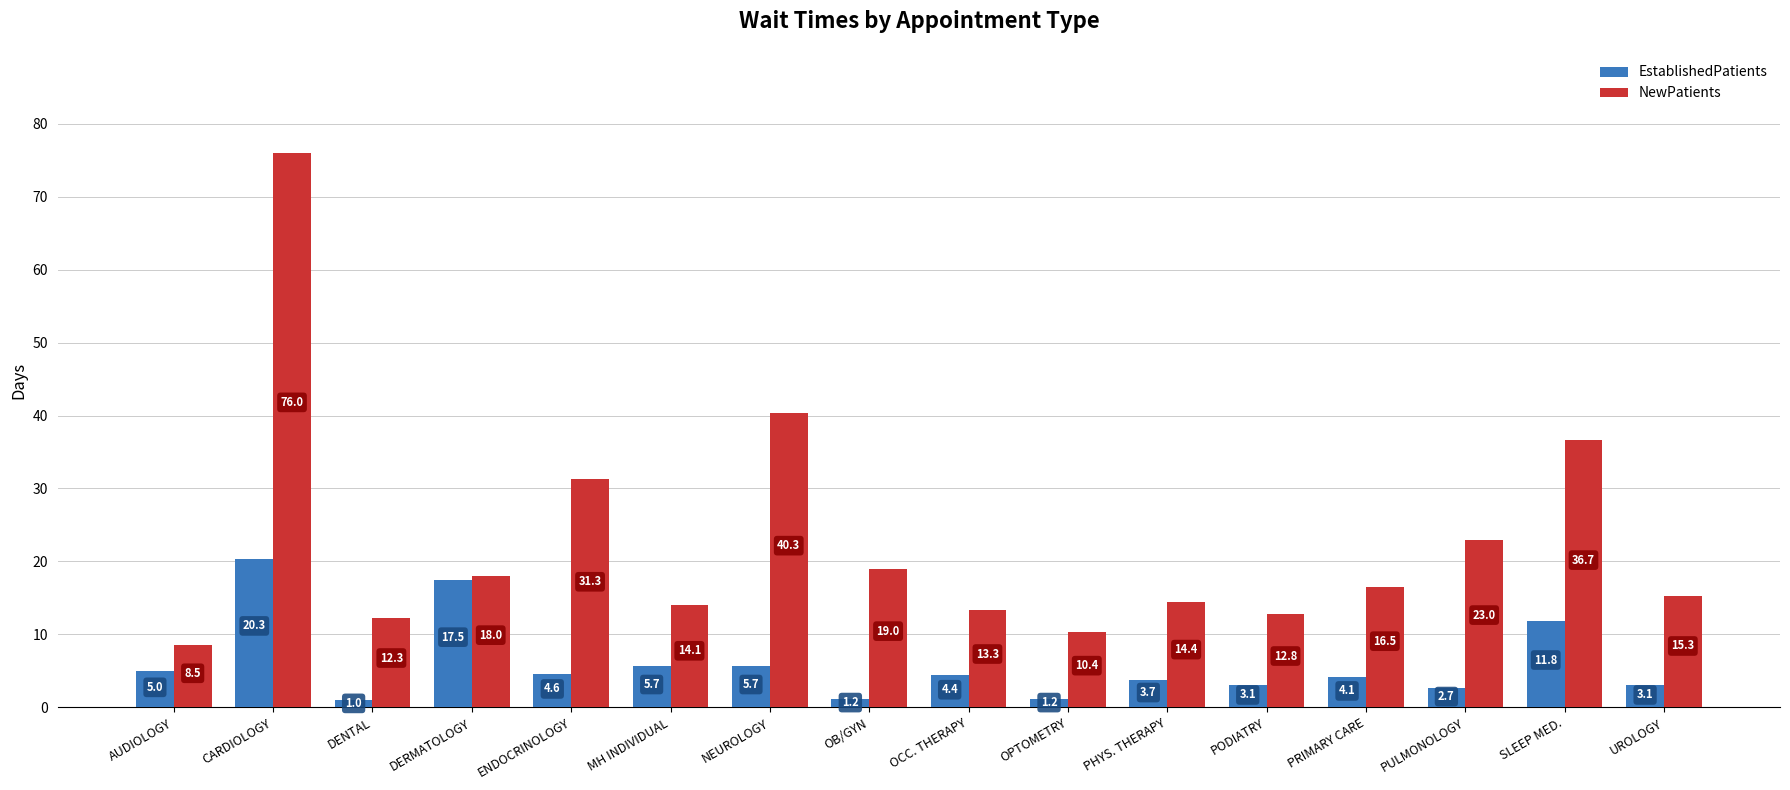

The NewPatients series shows 21.4 at UROLOGY. True or false?

False